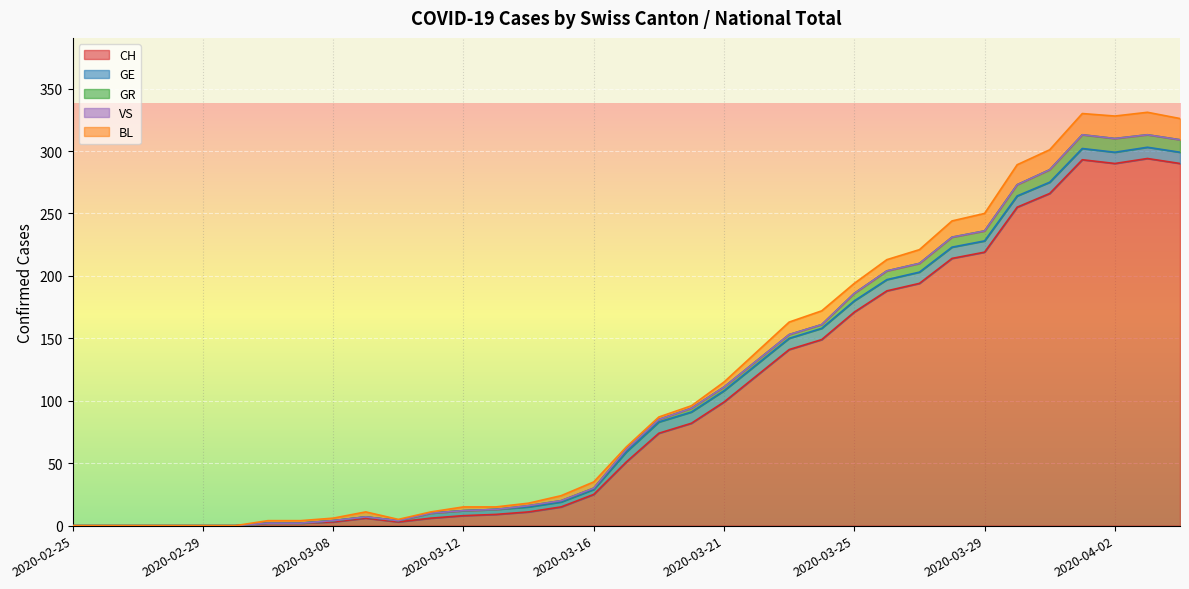

Does the chart display data point markers on the line(s)?

No